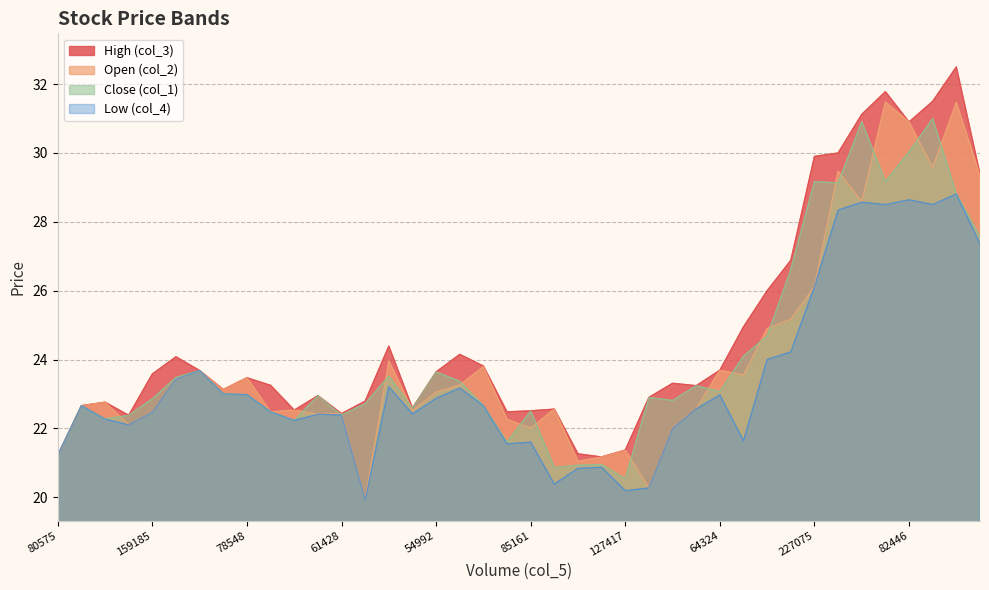

What is the sum of all col_2 values?

960.8